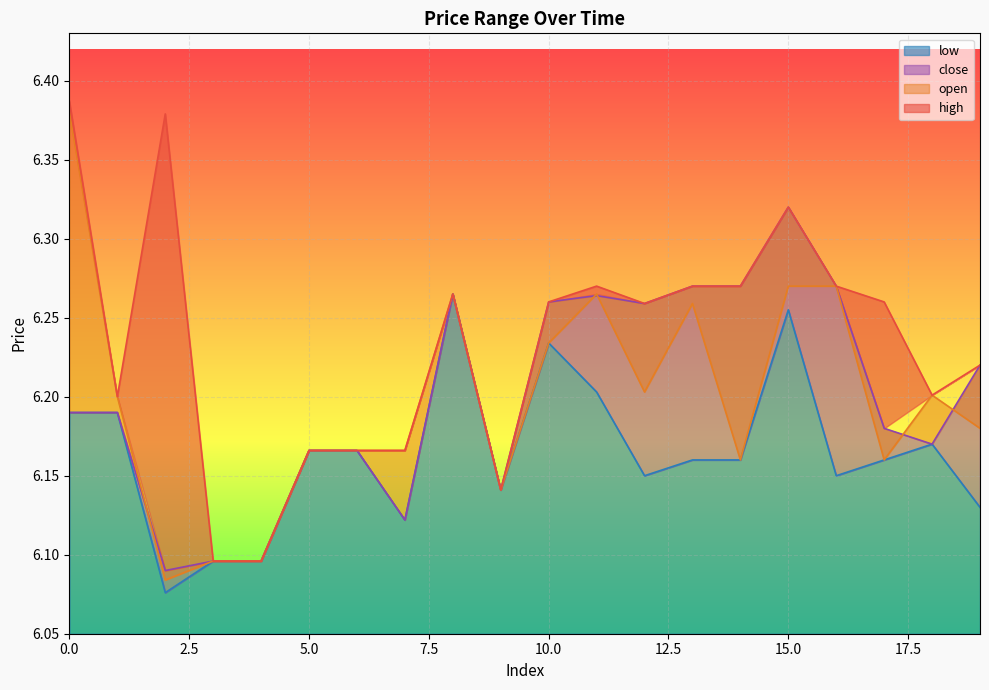

At which category does high reach its first local peak?

2